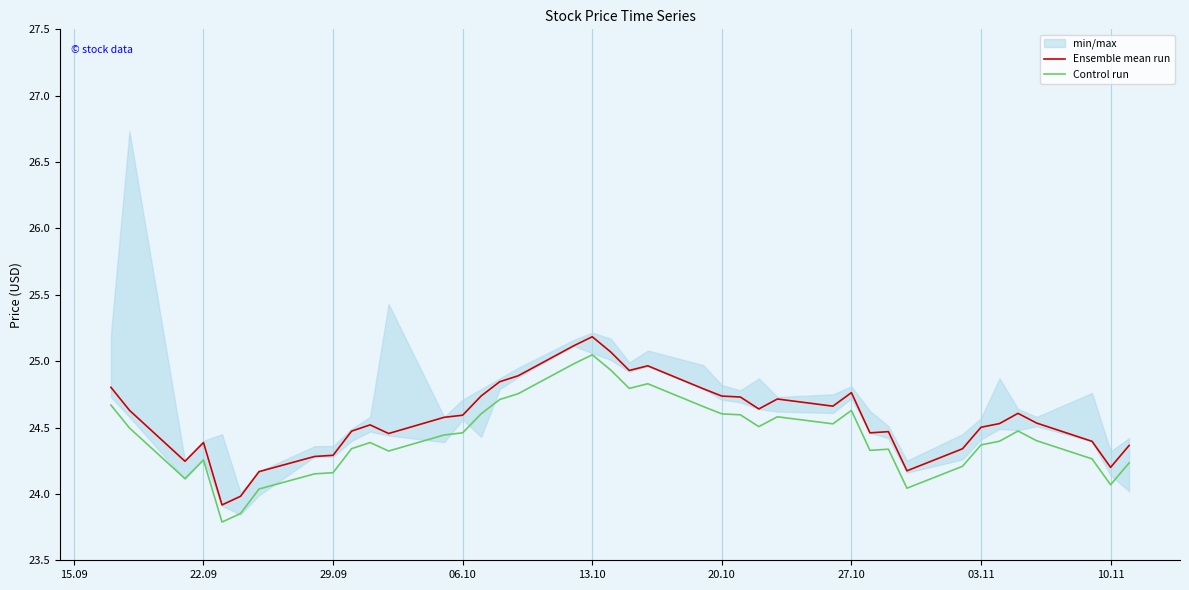

List the series in order of their overall mean, lowest first.

Control run, Ensemble mean run